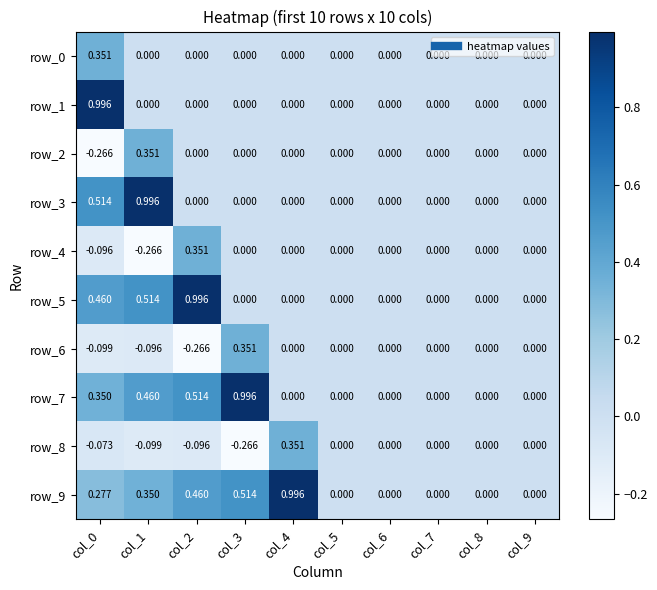

What is the difference between the maximum and second lowest values in the row_9 series?

1.0